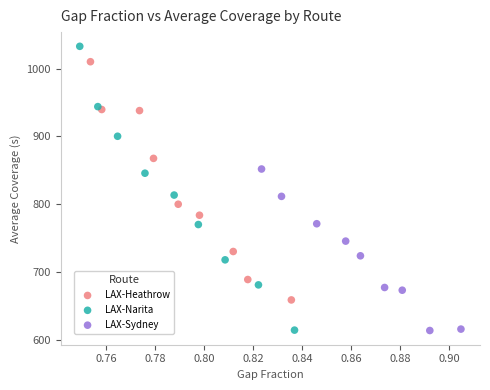

What are all the series names shown in the legend?

LAX-Heathrow, LAX-Narita, LAX-Sydney